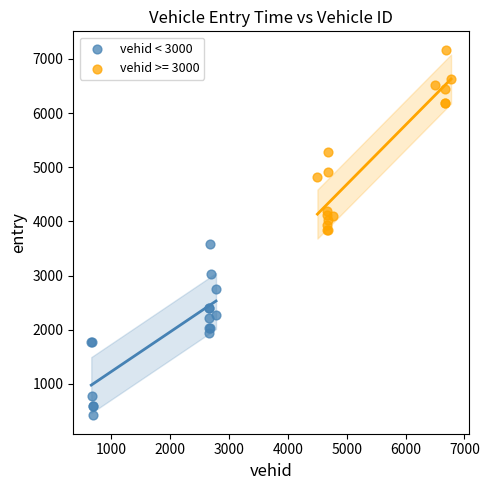

Which series has the widest spread of Y values?

vehid >= 3000